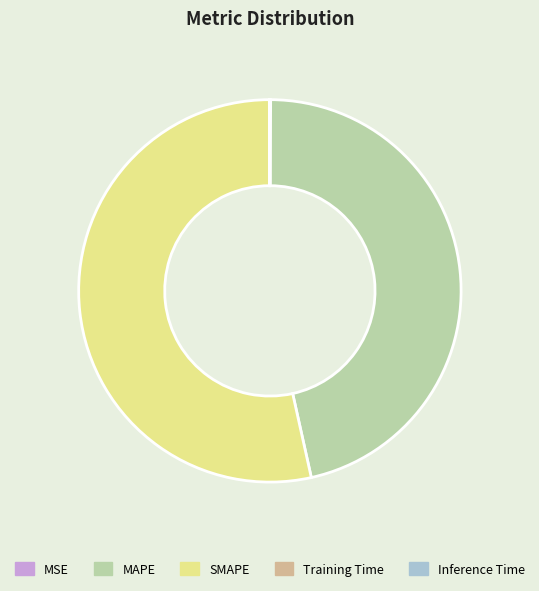

True or false: MAPE accounts for 46% of the total.

True